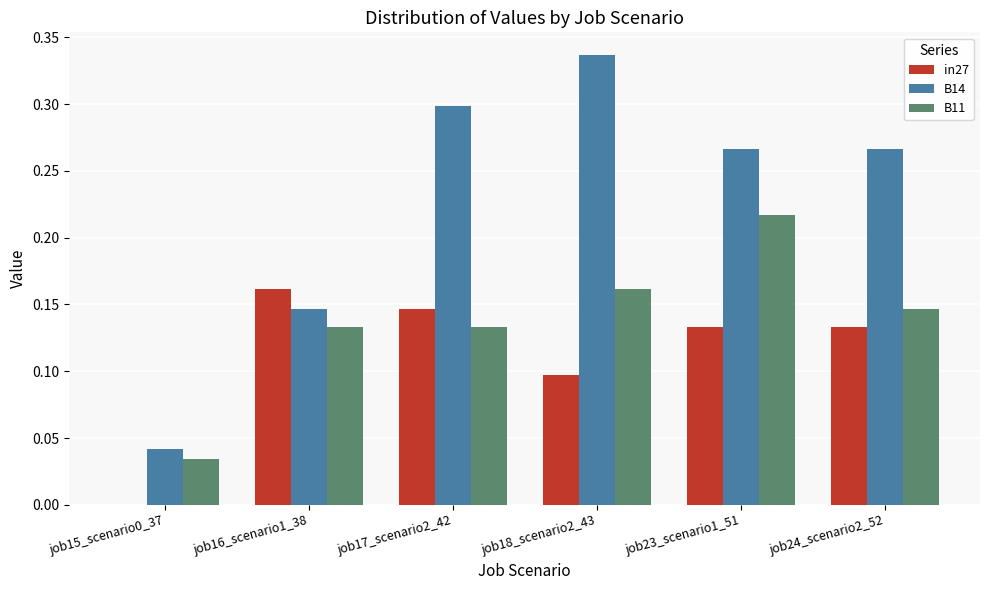

Which category has the highest value across all series?

job18_scenario2_43